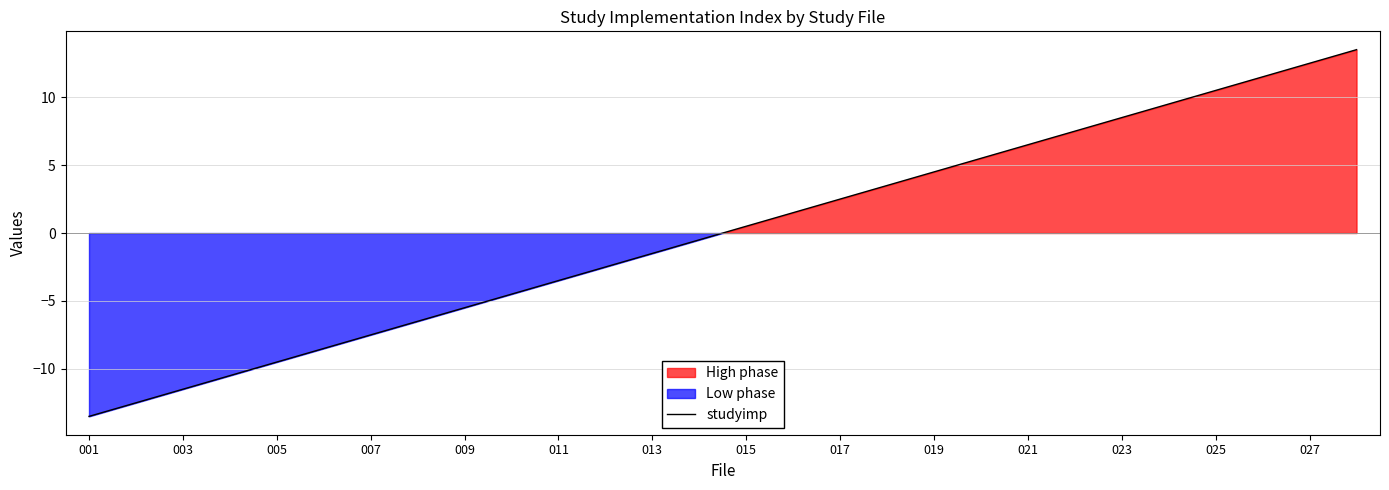

What is the smallest value displayed?

-13.5